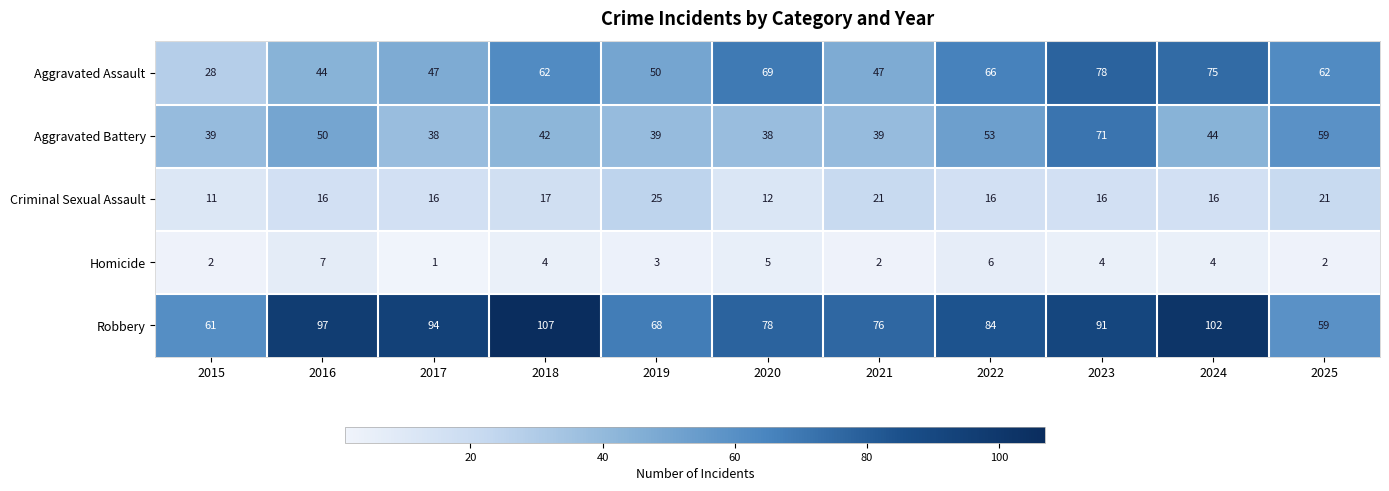

The value of Homicide at 2017 is 1. True or false?

True